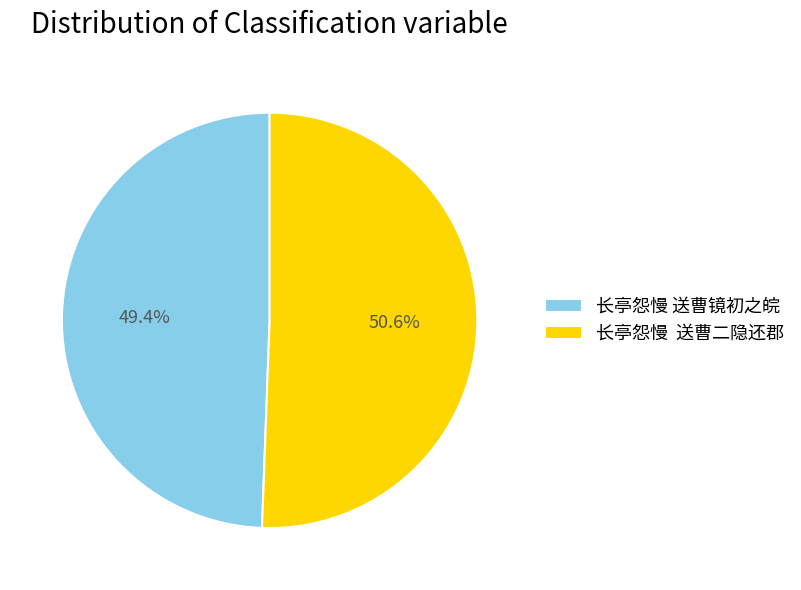

What percentage is the 长亭怨慢 送曹镜初之皖 slice, to the nearest percent?

49%